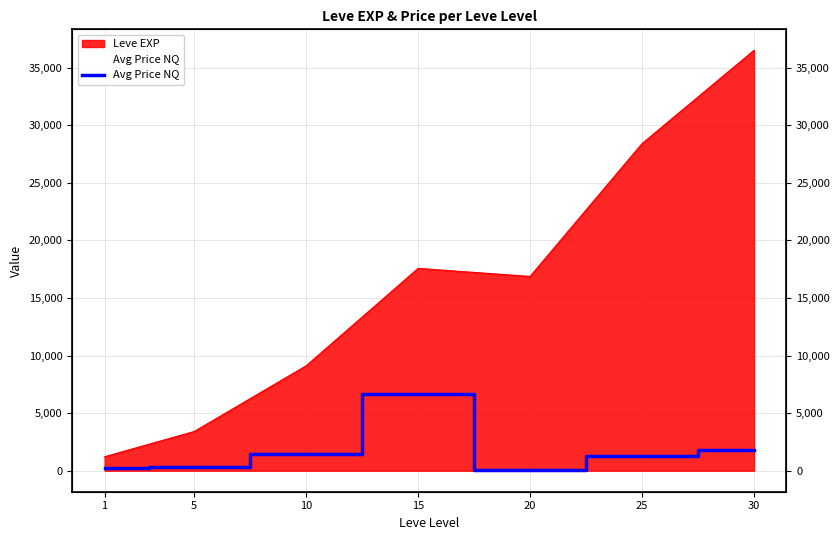

Count the number of categories in the chart.

7